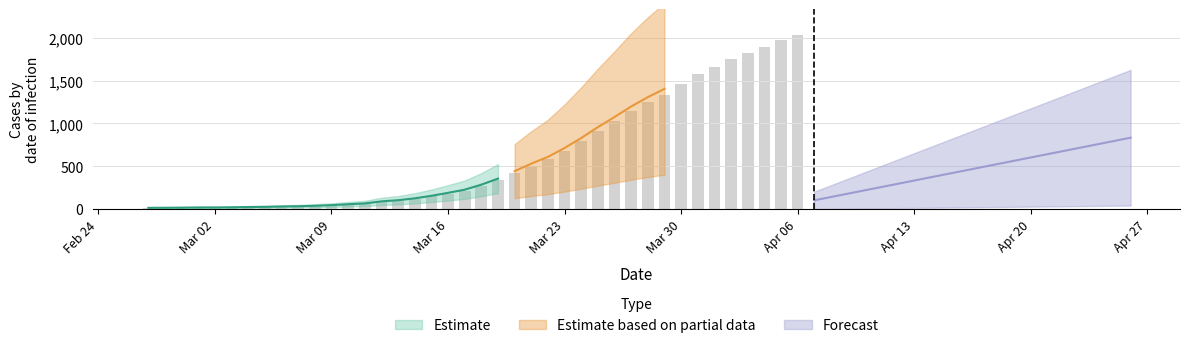

What is the difference between the second highest and minimum values?

1958